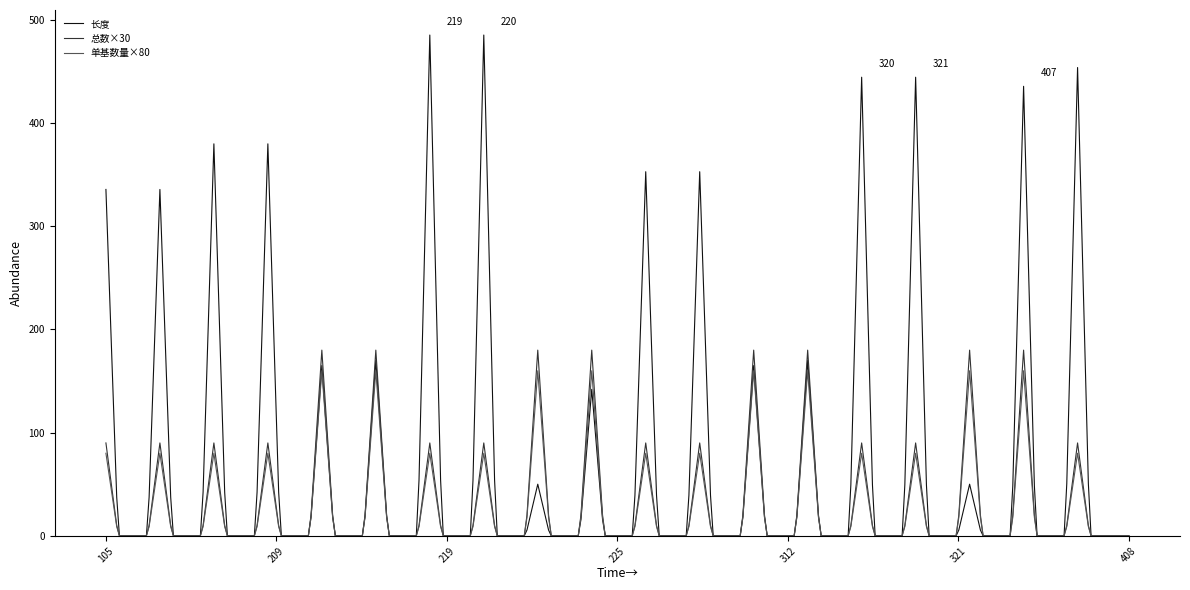

Which series has the largest range (max minus min)?

长度